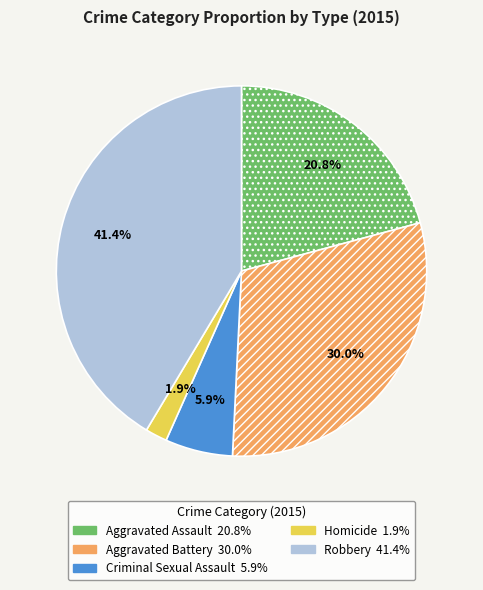

Count the number of slices in the pie.

5